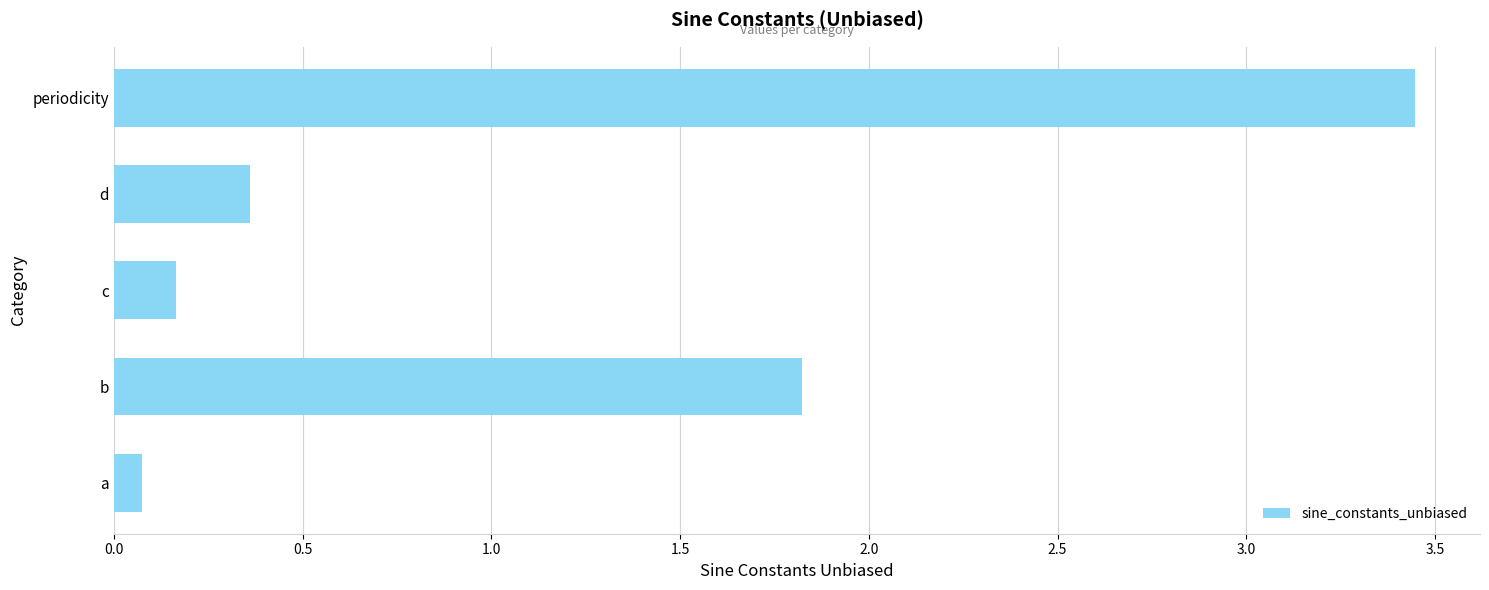

The chart shows a value of 0.3 at c. True or false?

False